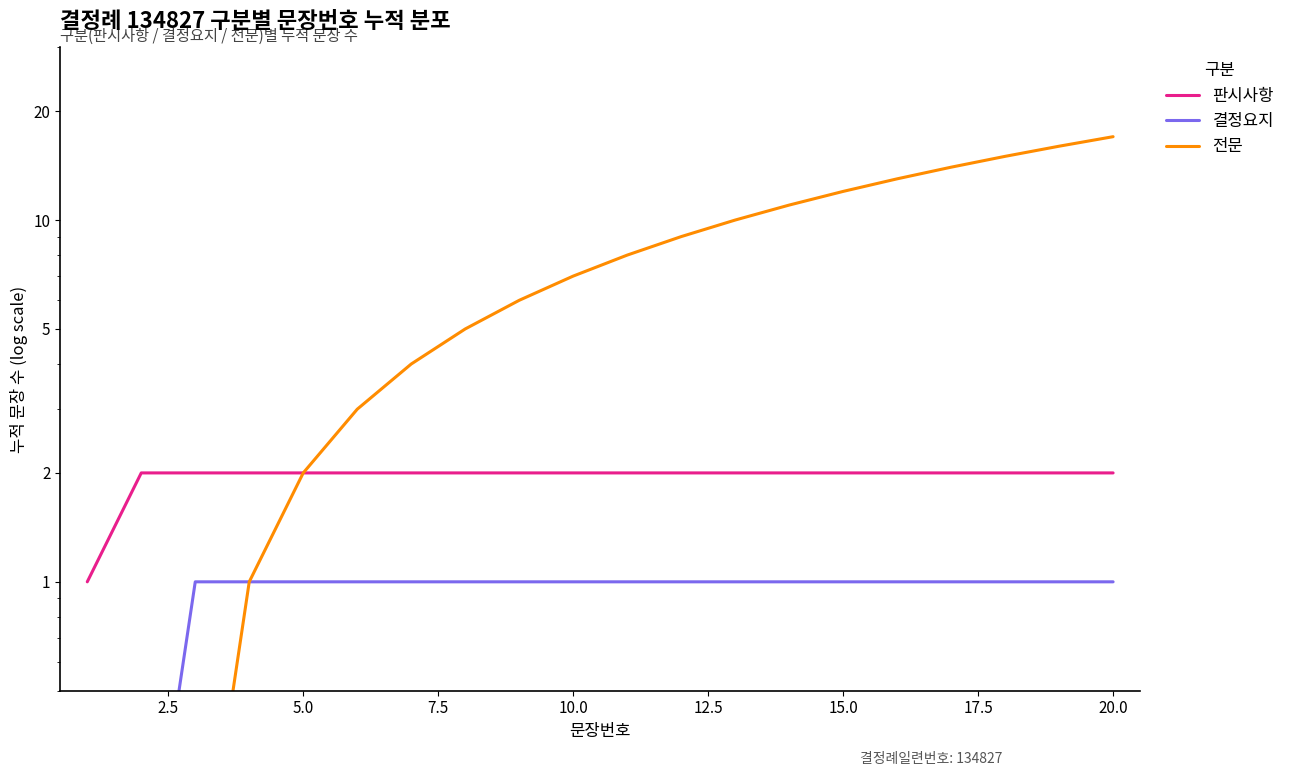

Rank the series at 2.5 from lowest to highest value.

결정요지, 전문, 판시사항